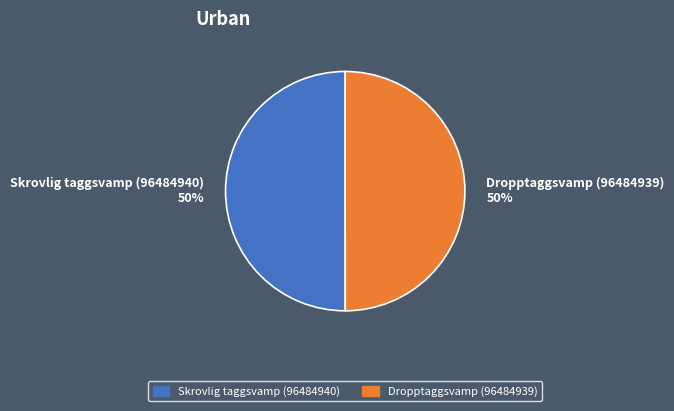

The Dropptaggsvamp (96484939) slice represents 43% of the pie. True or false?

False